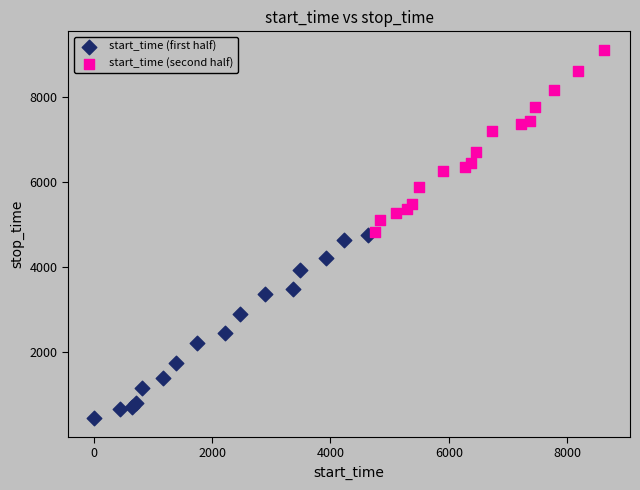

Which series contains the lowest Y value?

start_time (first half)